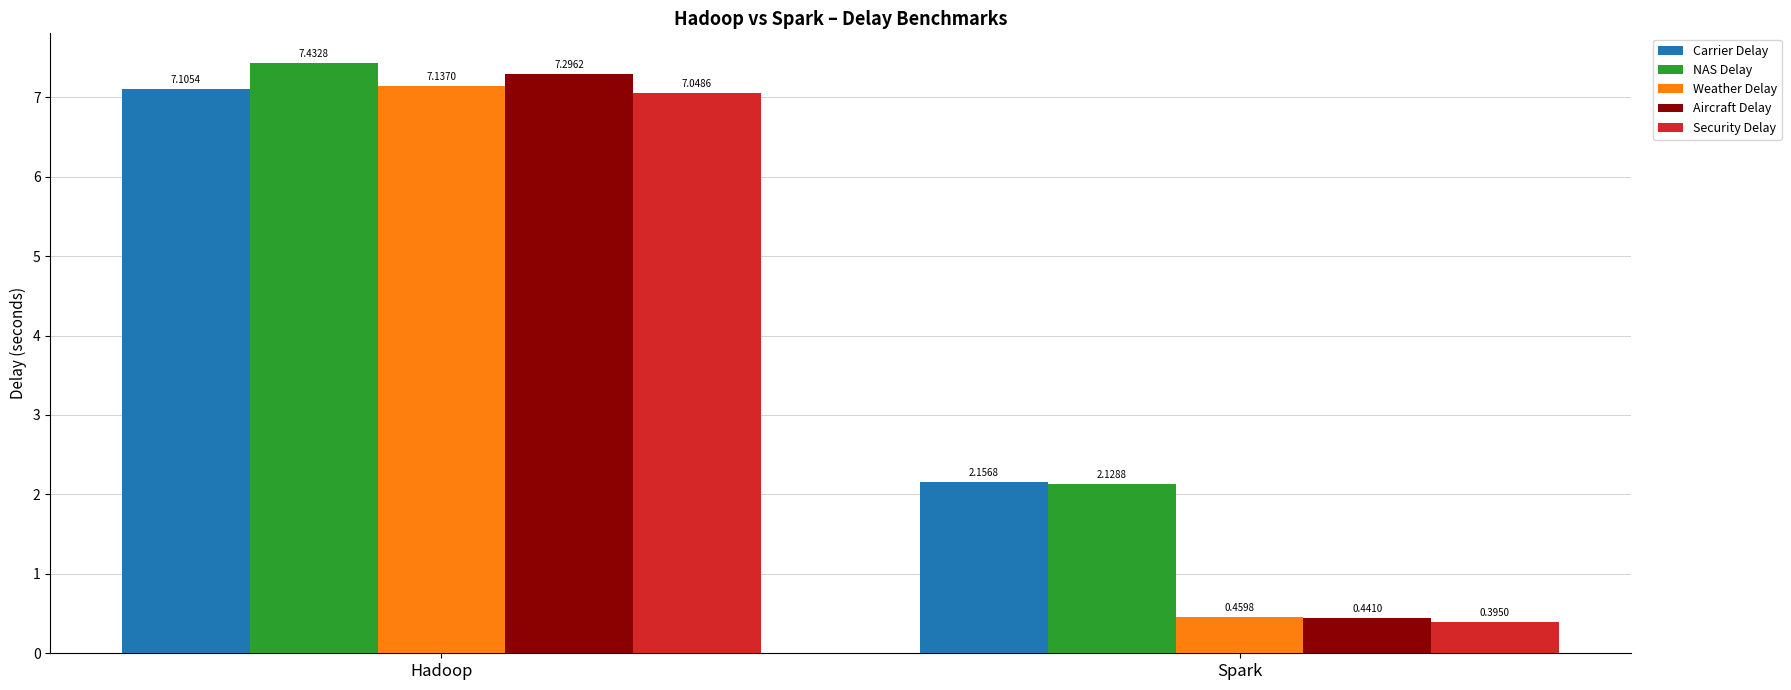

What is the sum of the NAS Delay values at Spark and Hadoop?

9.6